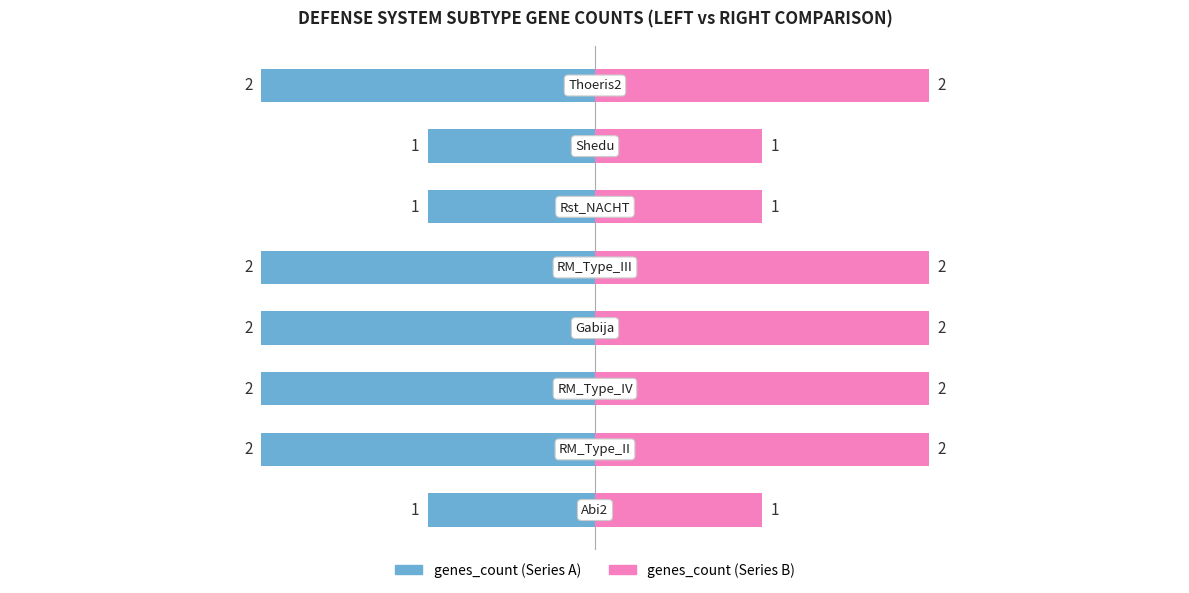

Which series has the widest spread of values?

genes_count